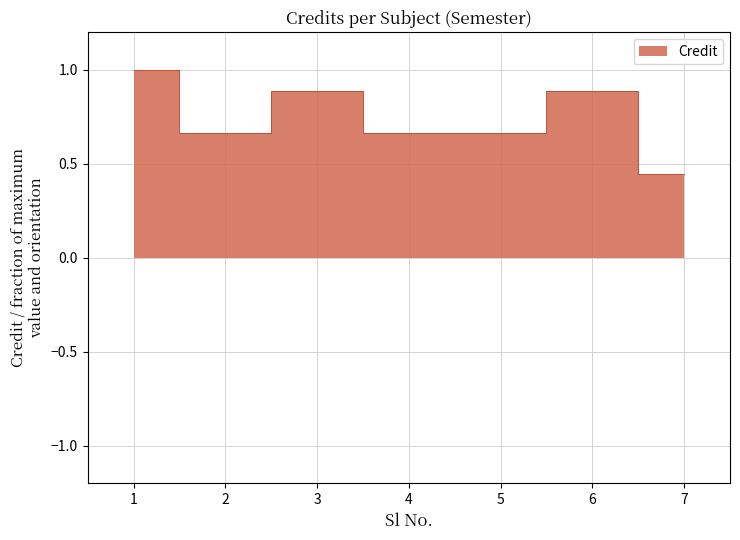

The chart shows a value of 0.2 at 1. True or false?

False